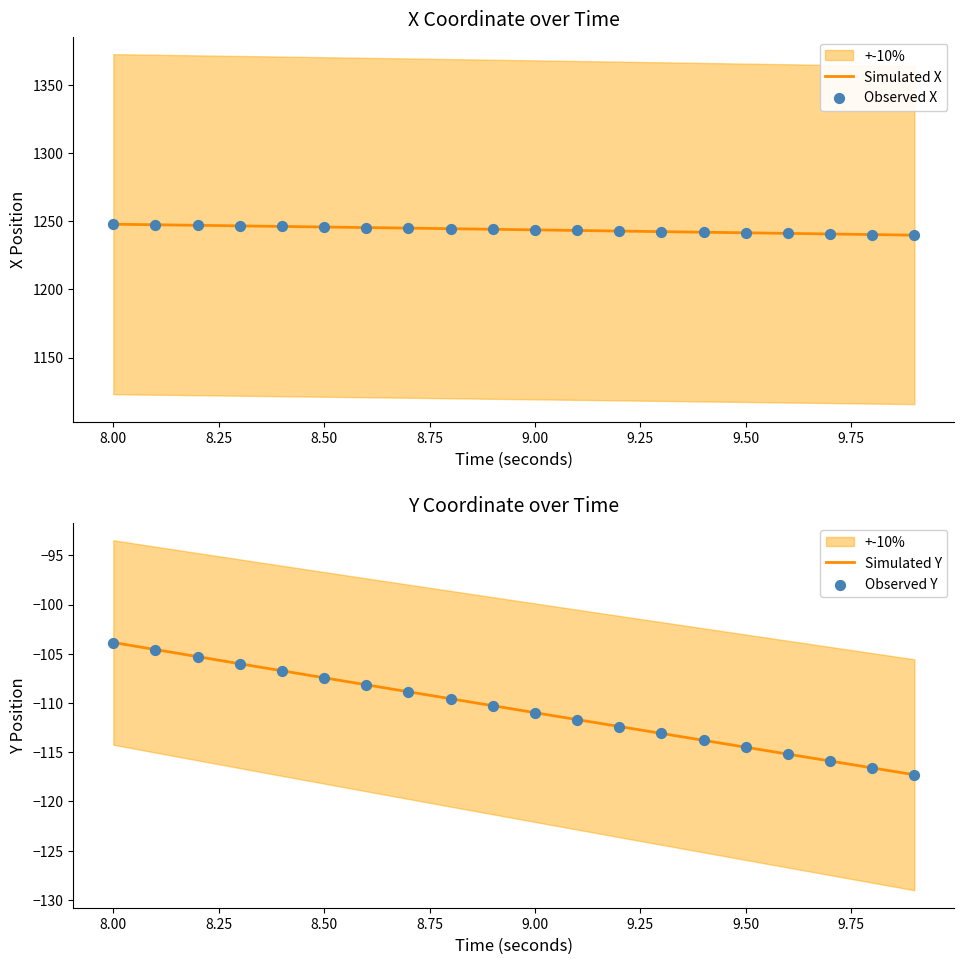

Which series has the largest total across all categories?

X